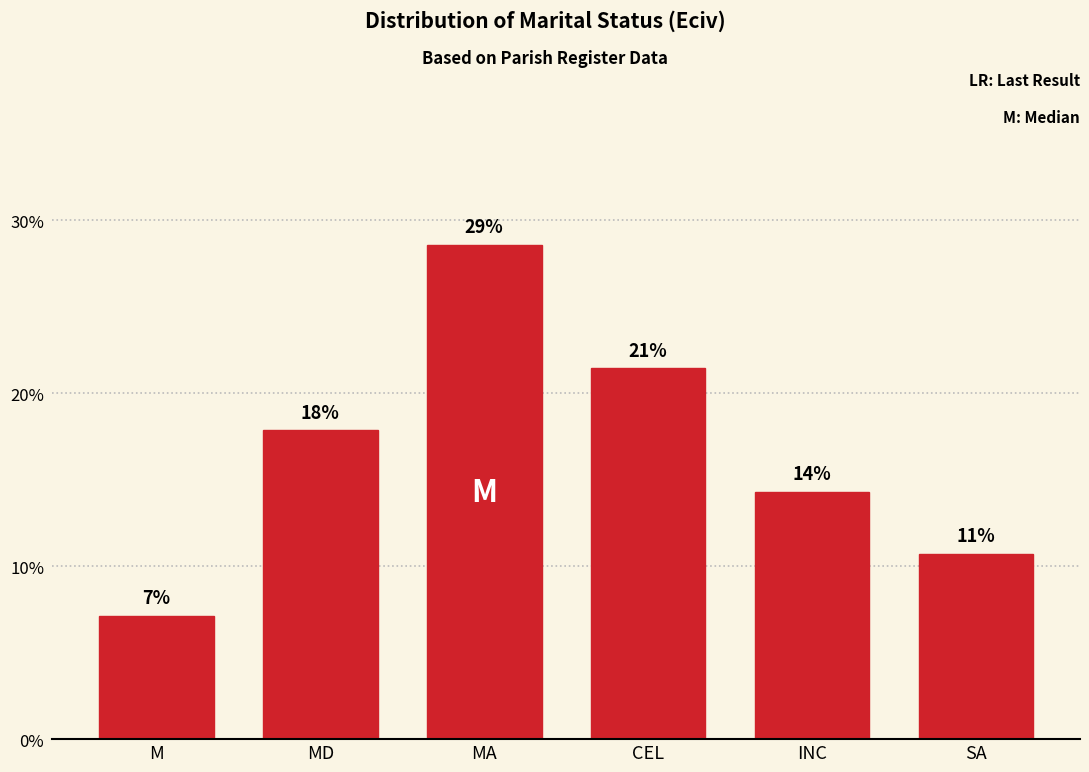

What is the value of the 3rd bar from the left?

28.6